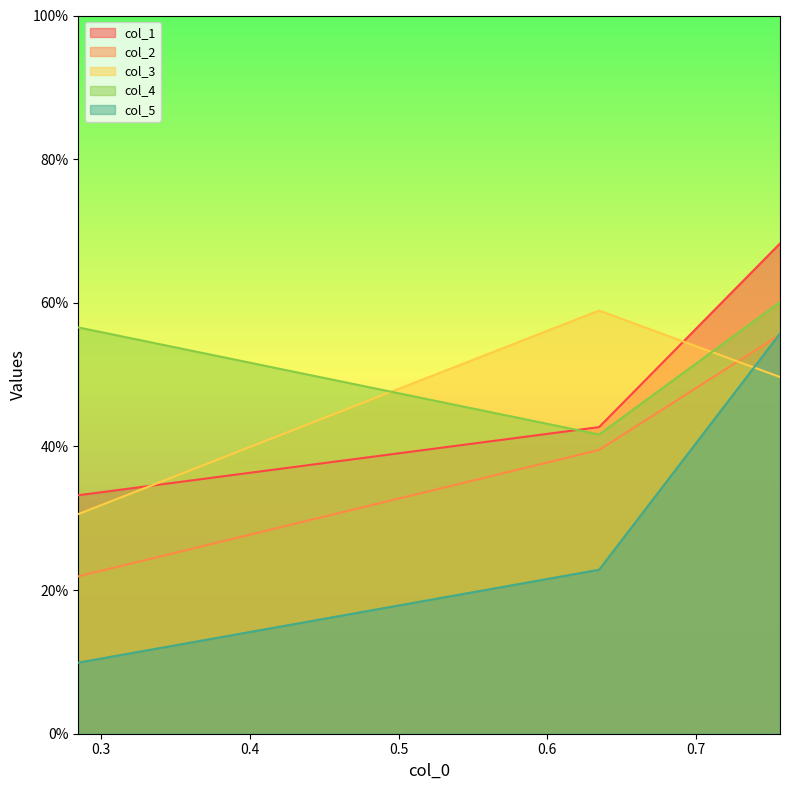

Read the col_4 value at 0.7563140658427032.

0.6